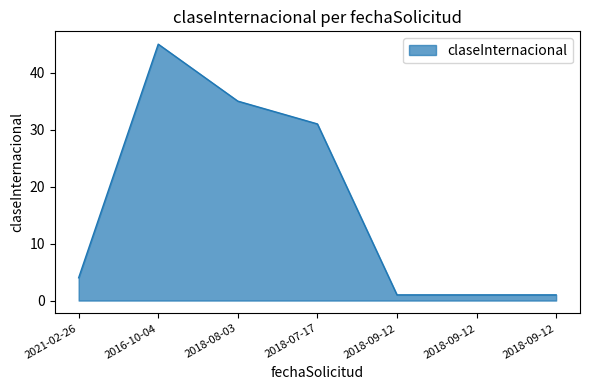

How many categories are shown in the chart?

7